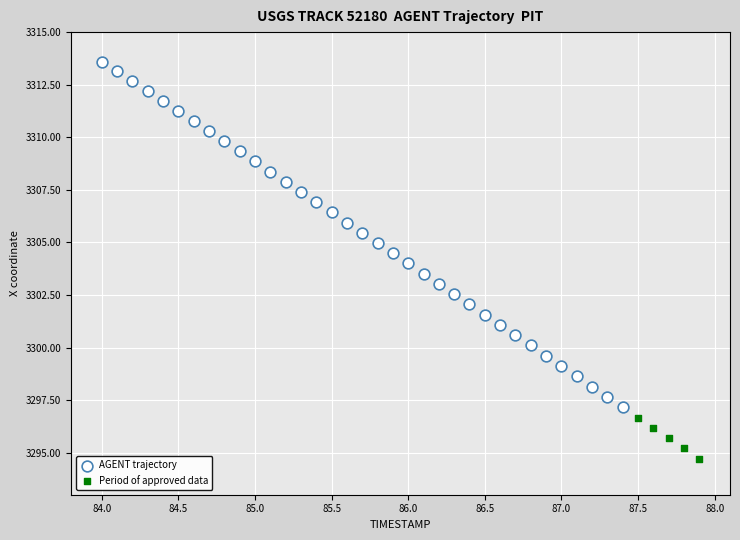

Which series contains the lowest Y value?

Period of approved data